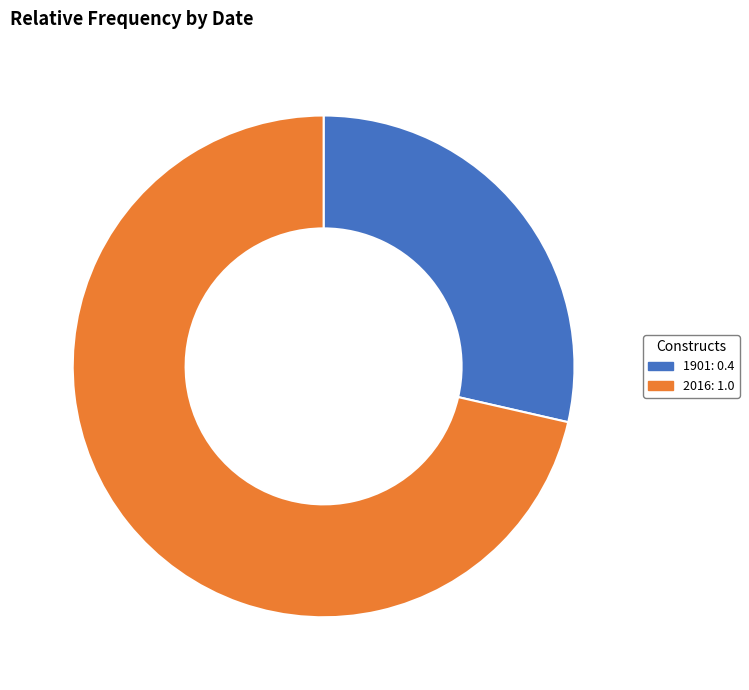

Between 2016 and 1901, which is larger?

2016